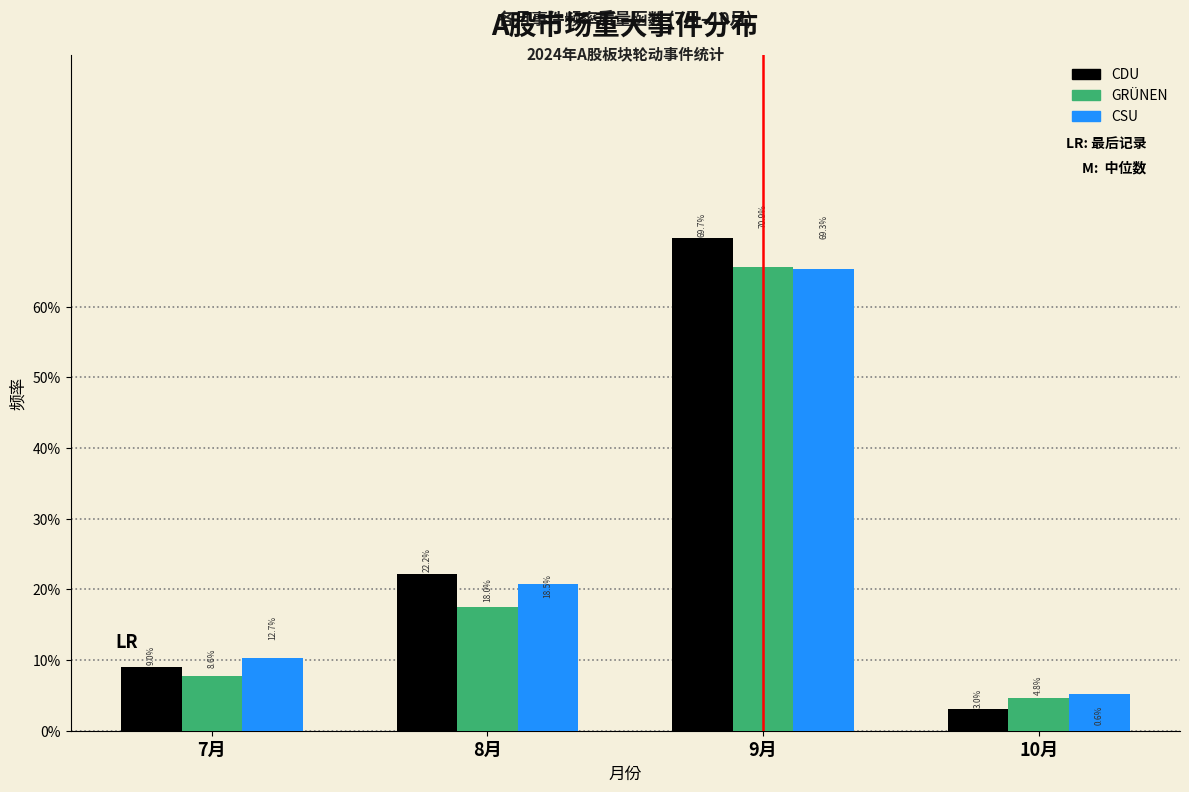

What are all the series names shown in the legend?

CDU, GRÜNEN, CSU